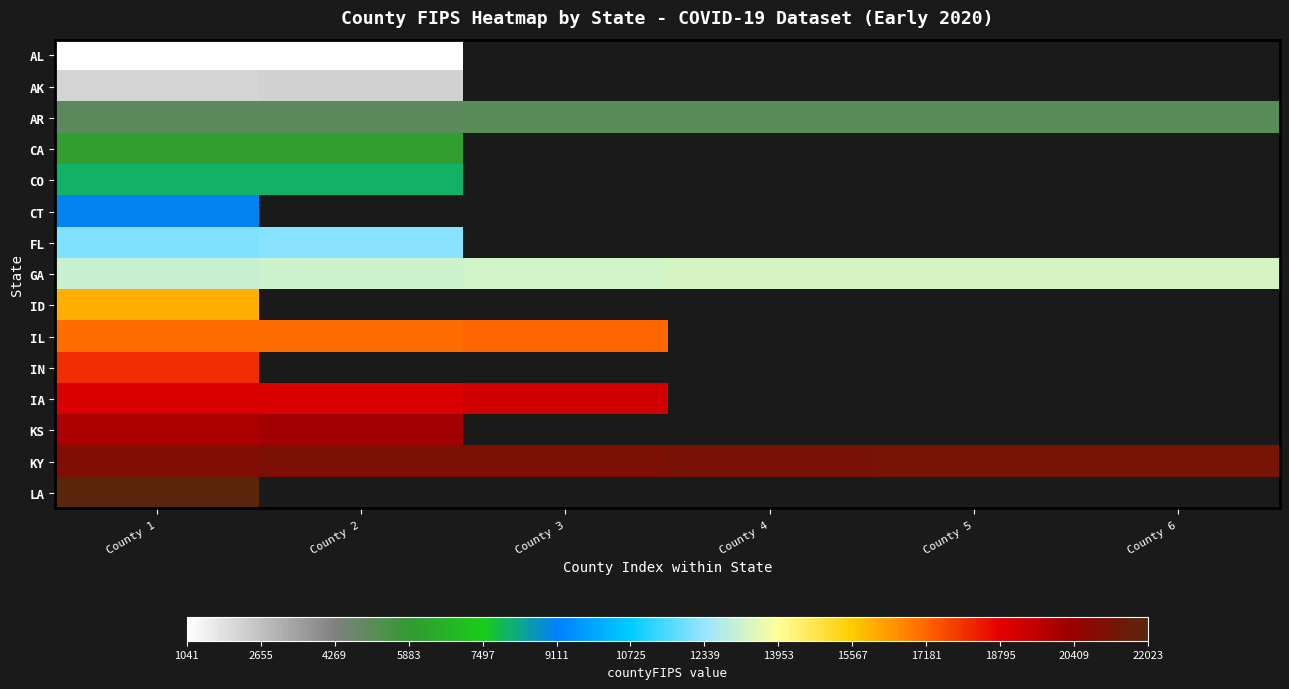

Which category has the highest value in the FL series?

County 2